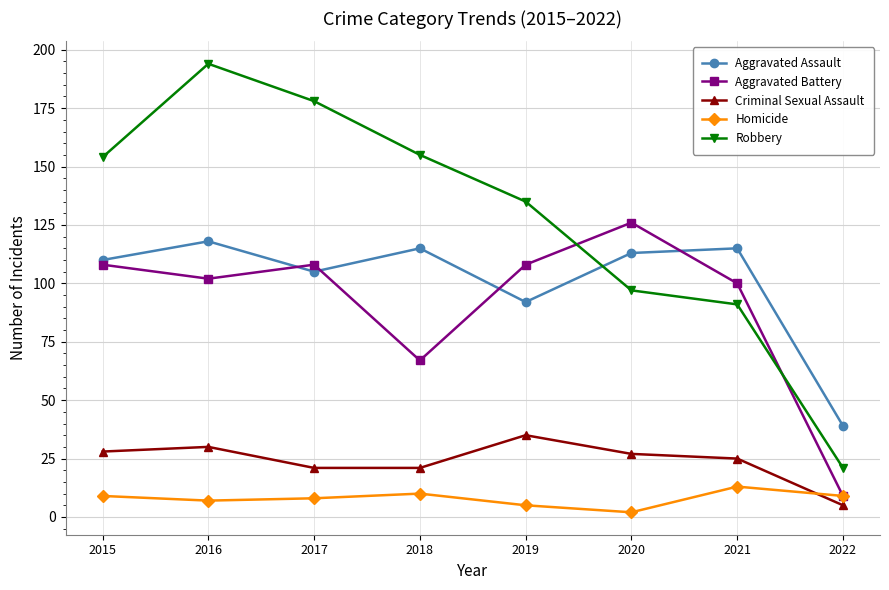

True or false: Criminal Sexual Assault has a value of 30 at 2016.

True